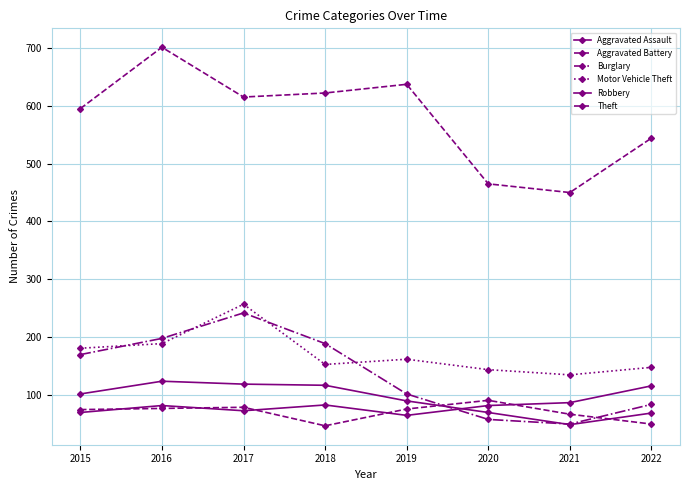

Does the chart have visible grid lines?

Yes